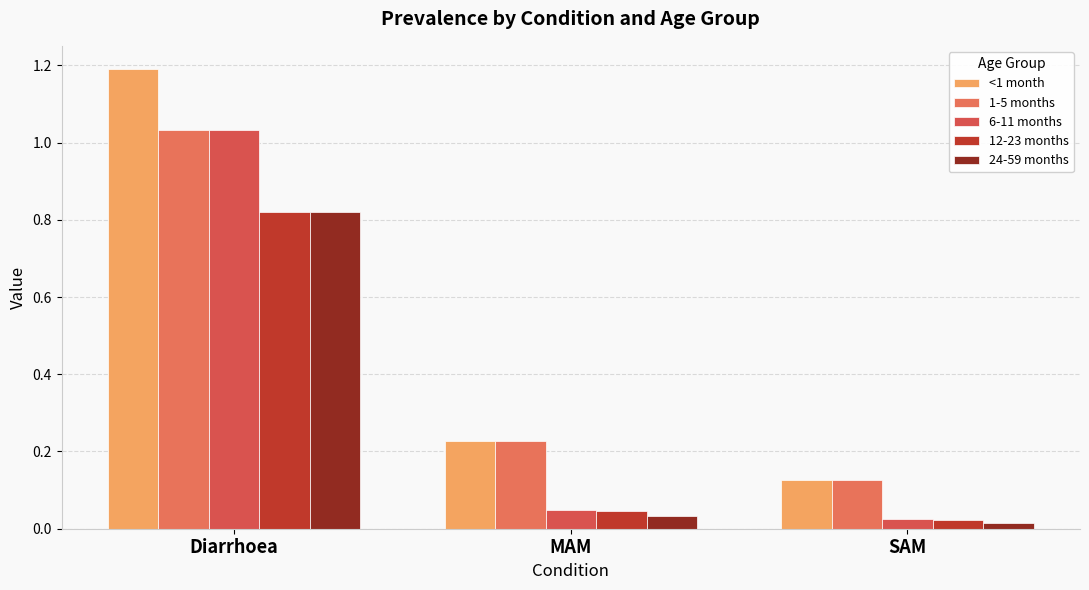

Are the bars horizontal?

No